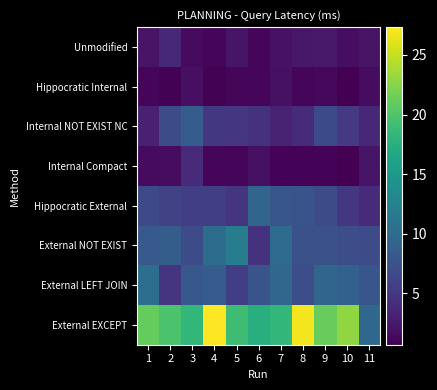

Reading left to right, extract all data points from this chart.

Unmodified: 1=2.1	2=3.6	3=1.4	4=1.1	5=2.2	6=1.2	7=1.9	8=2.4	9=2.6	10=1.7	11=2.1
Hippocratic Internal: 1=1.0	2=0.9	3=1.7	4=0.8	5=1.0	6=1.0	7=1.9	8=1.1	9=1.3	10=0.7	11=1.6
Internal NOT EXIST NC: 1=3.2	2=6.8	3=8.4	4=5.0	5=4.9	6=4.6	7=3.2	8=3.9	9=6.7	10=5.1	11=3.7
Internal Compact: 1=1.5	2=1.5	3=3.8	4=1.0	5=1.1	6=1.9	7=0.9	8=0.9	9=0.9	10=0.8	11=2.2
Hippocratic External: 1=6.6	2=6.0	3=5.6	4=5.7	5=4.7	6=9.3	7=7.8	8=7.6	9=6.9	10=5.0	11=3.9
External NOT EXIST: 1=8.1	2=8.5	3=6.8	4=10.1	5=12.0	6=4.5	7=10.0	8=7.3	9=7.3	10=7.0	11=6.9
External LEFT JOIN: 1=10.3	2=4.8	3=8.0	4=8.5	5=5.6	6=7.6	7=9.5	8=7.1	9=9.3	10=8.9	11=7.8
External EXCEPT: 1=21.0	2=19.8	3=18.3	4=27.3	5=19.0	6=17.5	7=18.3	8=26.9	9=21.1	10=22.9	11=9.7